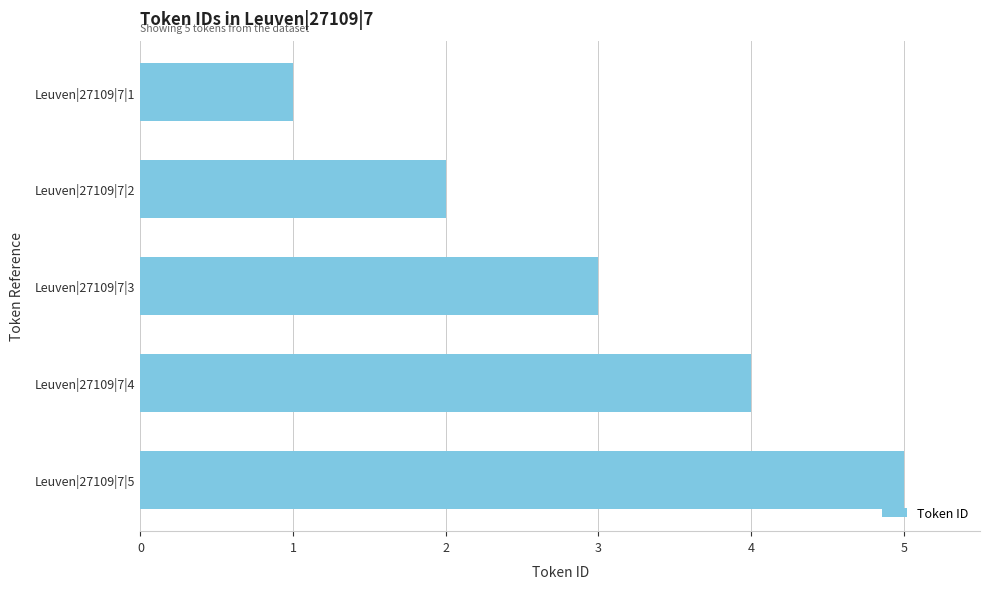

Which has a higher value, Leuven|27109|7|2 or Leuven|27109|7|4?

Leuven|27109|7|4